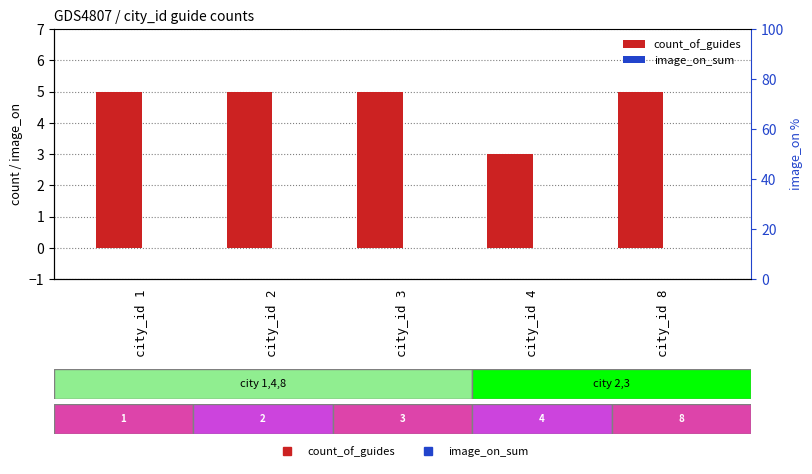

How many bars are there in each group?

2